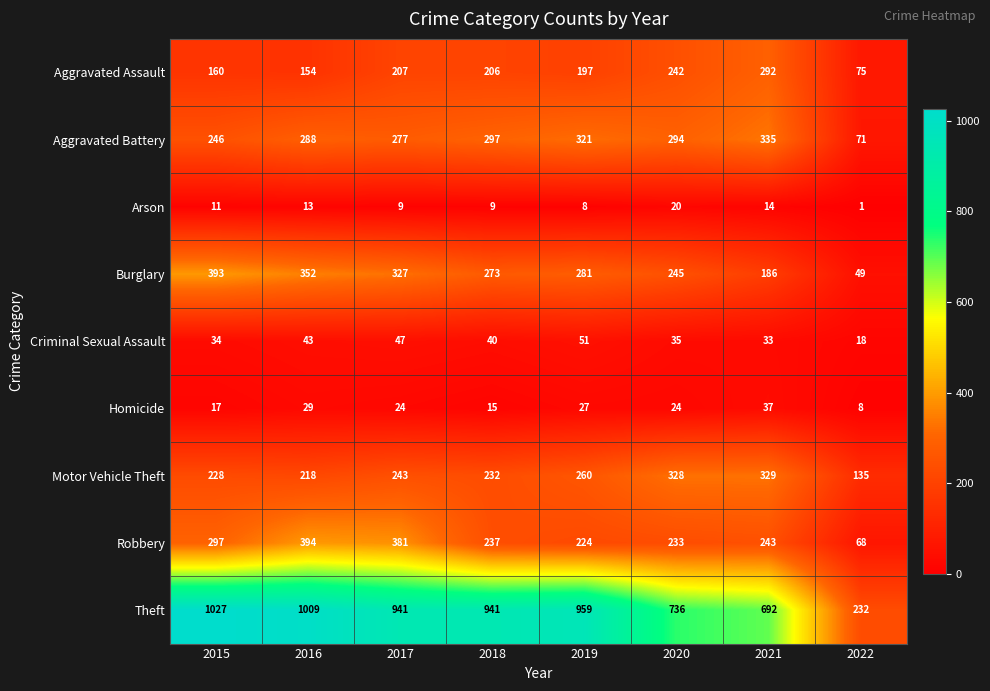

What is the sum of the Aggravated Battery values at 2020 and 2021?

629